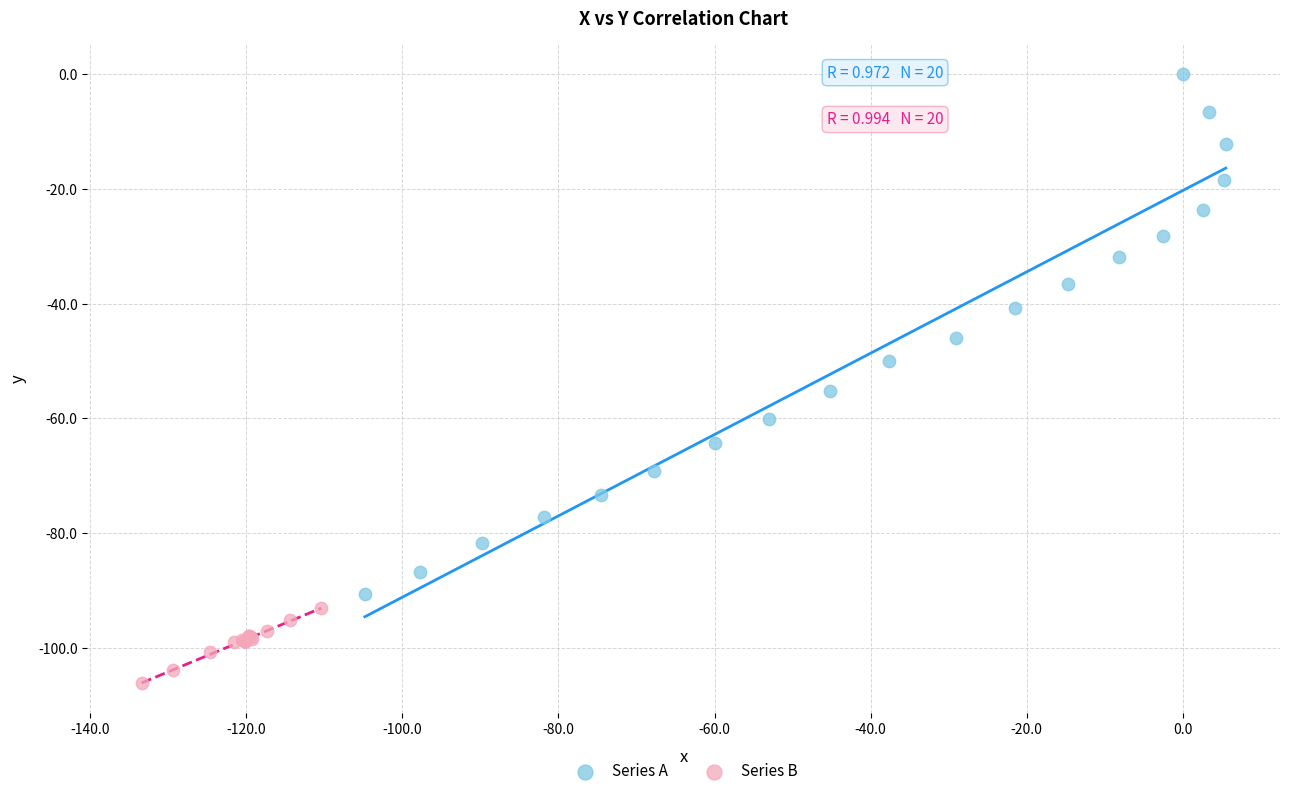

Which series has the largest Y range (max minus min)?

Series A